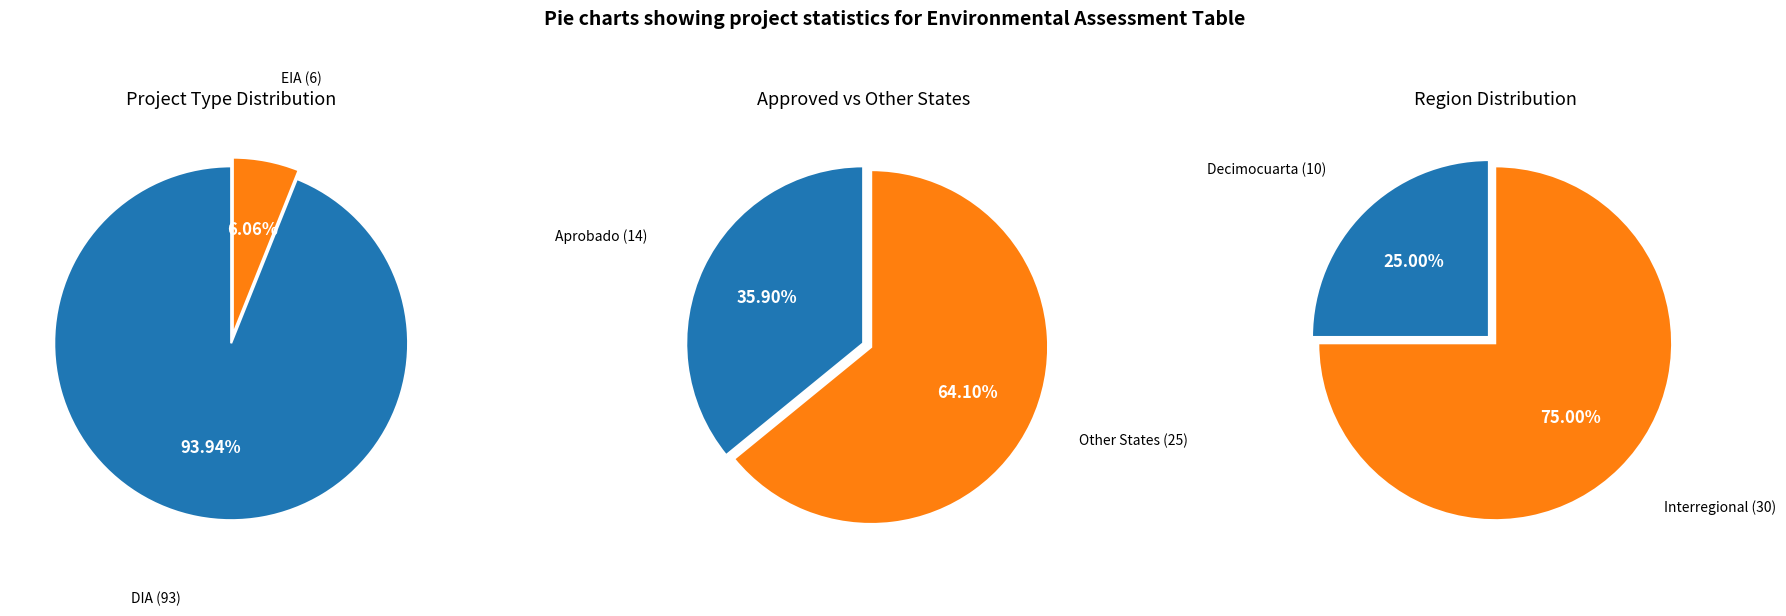

Rank the categories by value from highest to lowest.

DIA, EIA